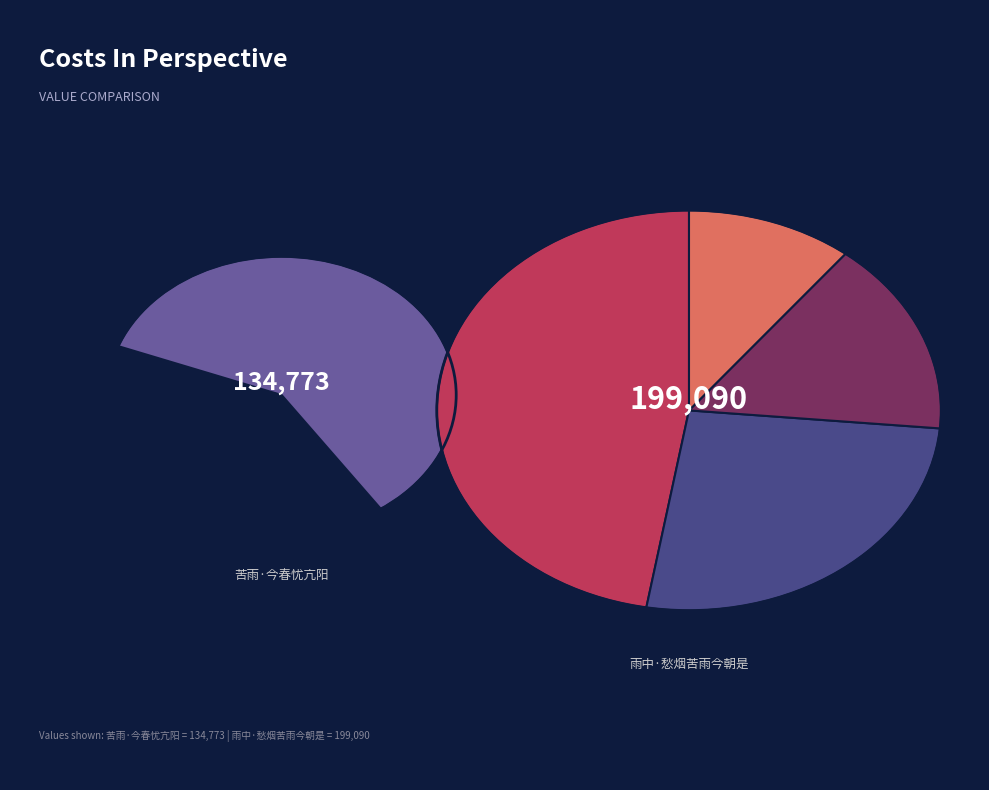

Combined, do 雨中·愁烟苦雨今朝是 and 苦雨·今春忧亢阳 account for over 50%?

Yes